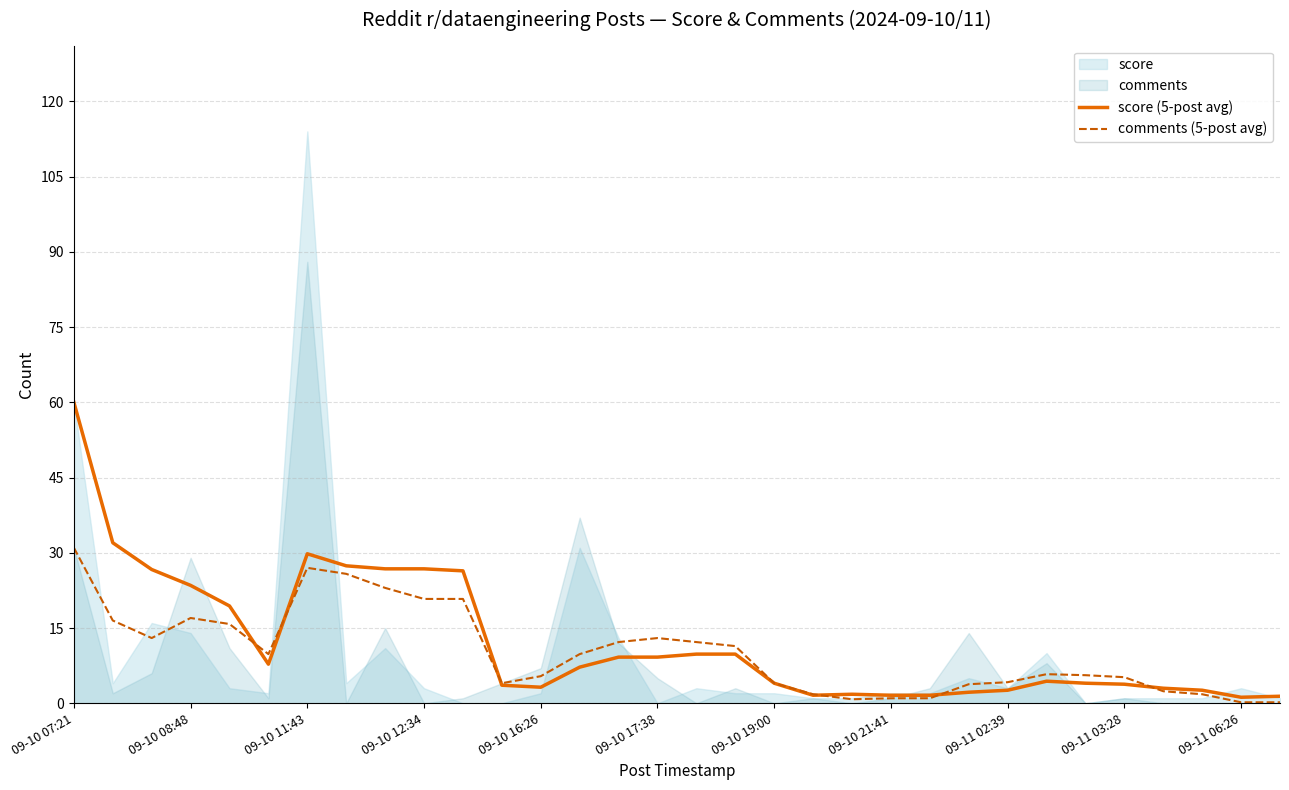

How many interior local valleys does the comments (5-post avg) series have?

4